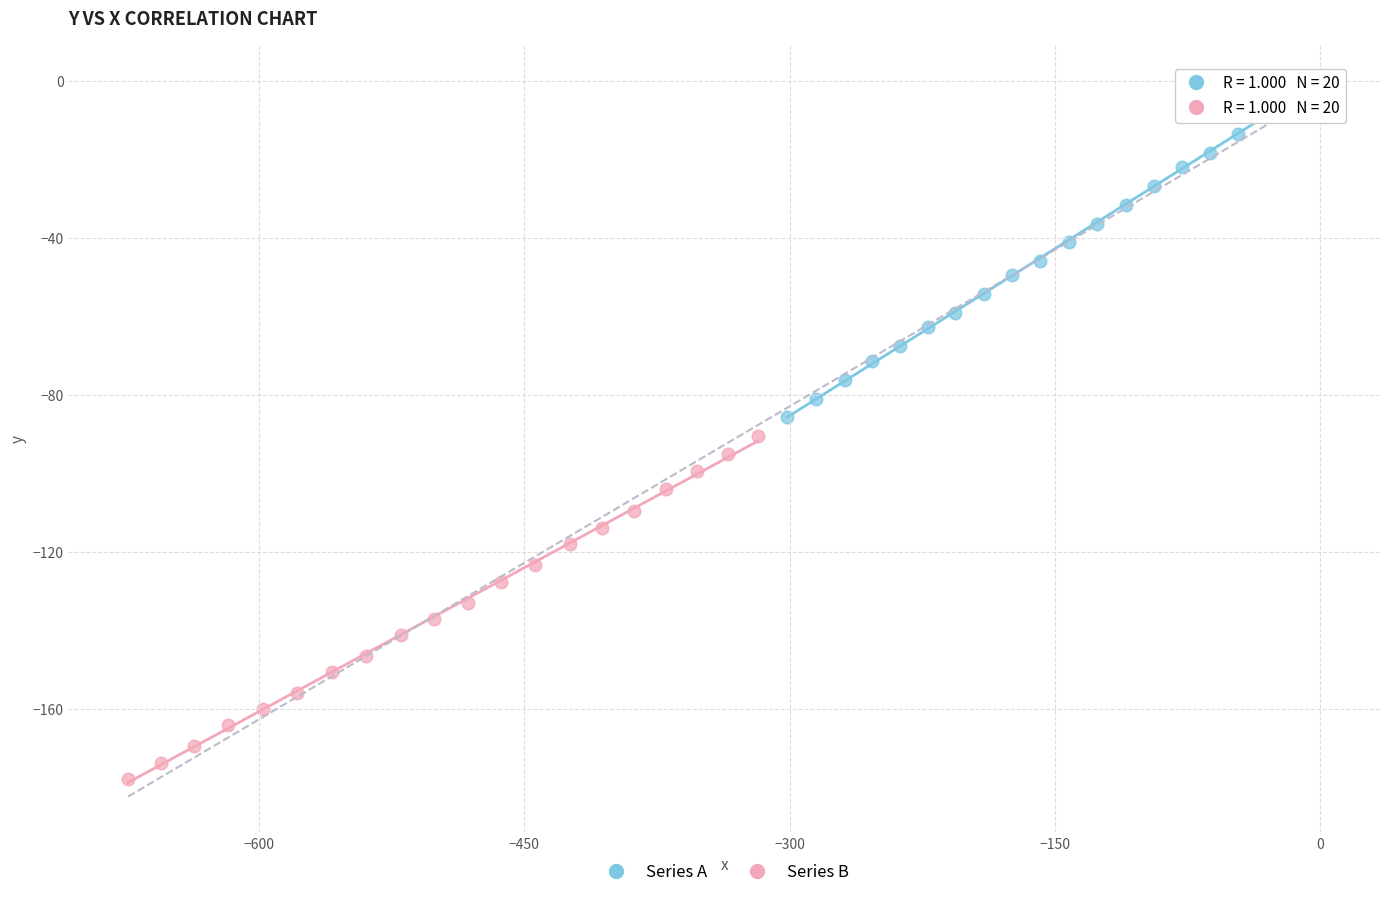

Which series contains the lowest Y value?

Series B